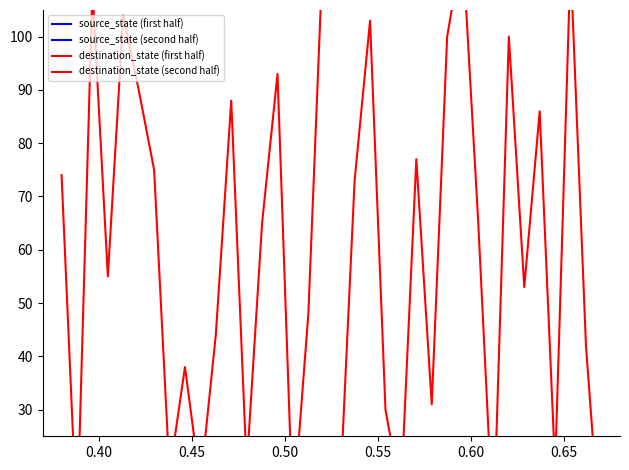

Which category has the lowest value in the source_state (first half) series?

0.40